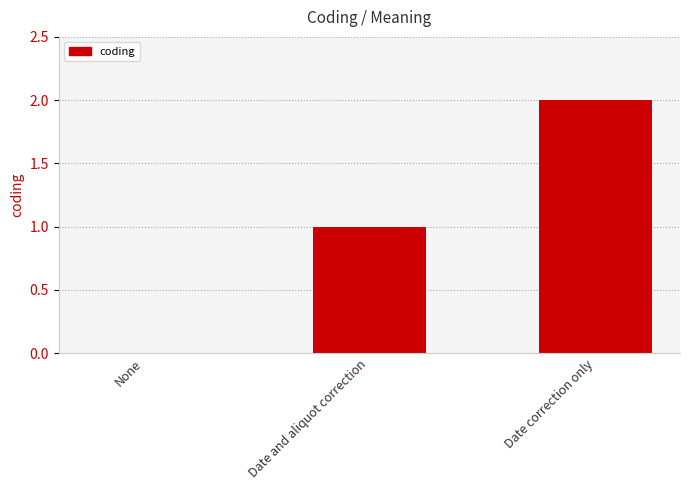

Are the bars horizontal?

No